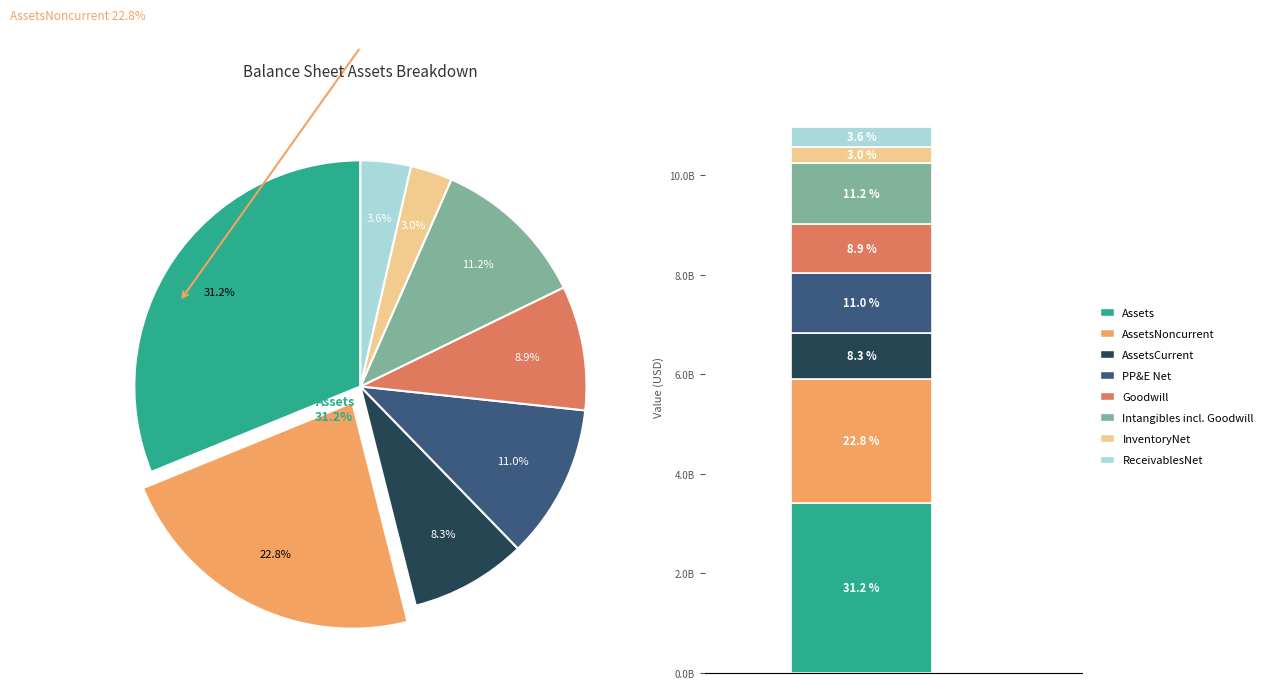

How many slices are in this pie chart?

8